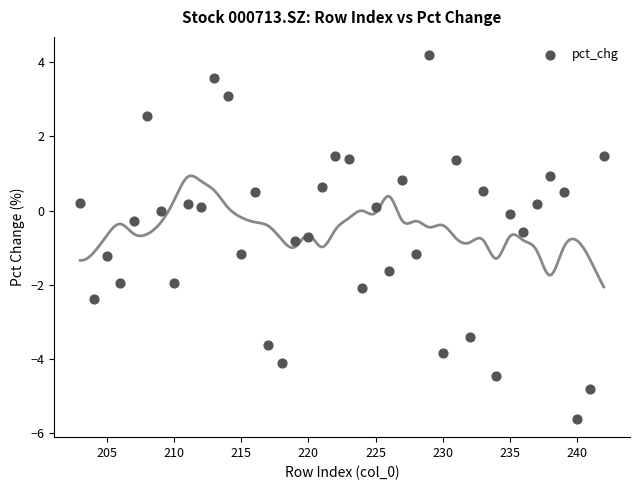

What is the range of X values (max minus min)?

39.0